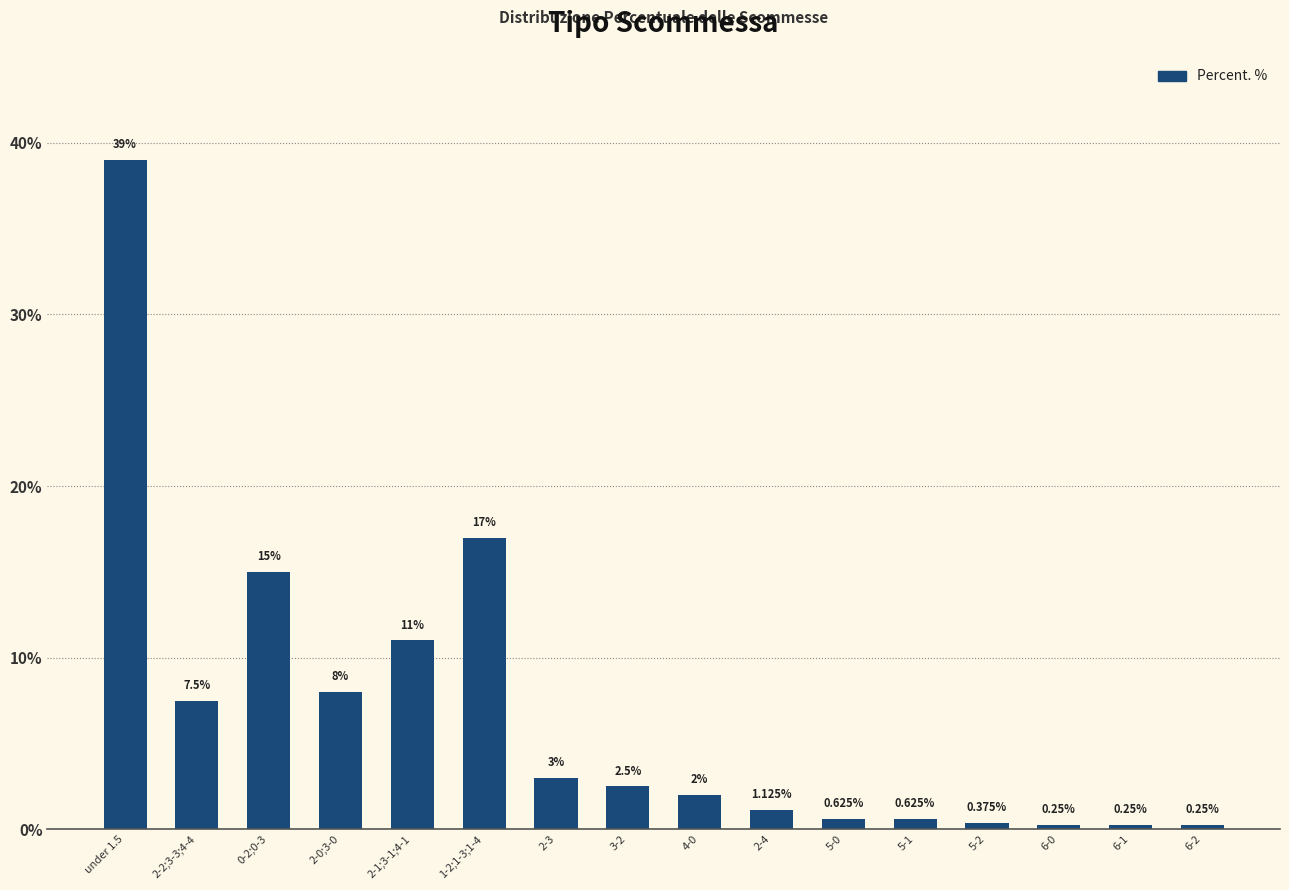

Which label corresponds to the largest value in the chart?

under 1.5